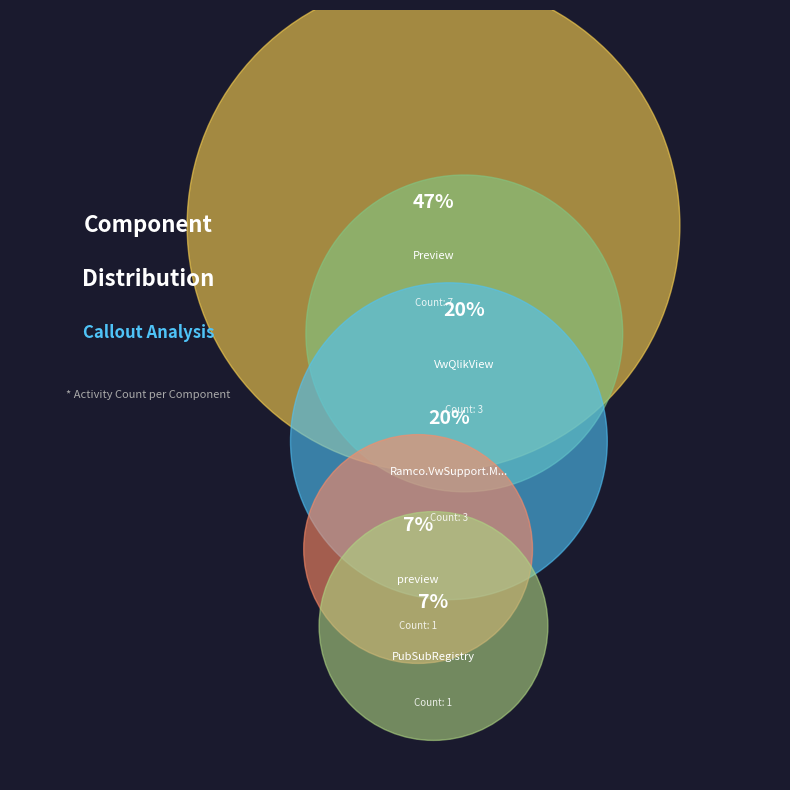

How many segments does this pie chart have?

5